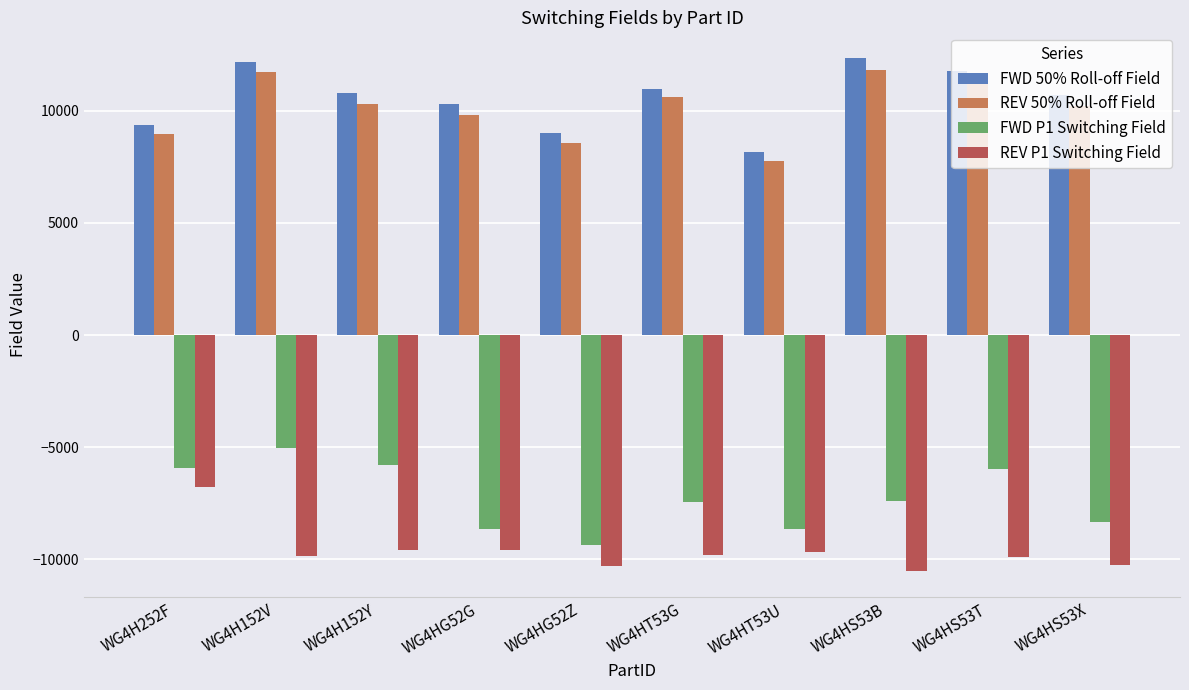

Which label corresponds to the smallest value in the chart?

WG4HS53B